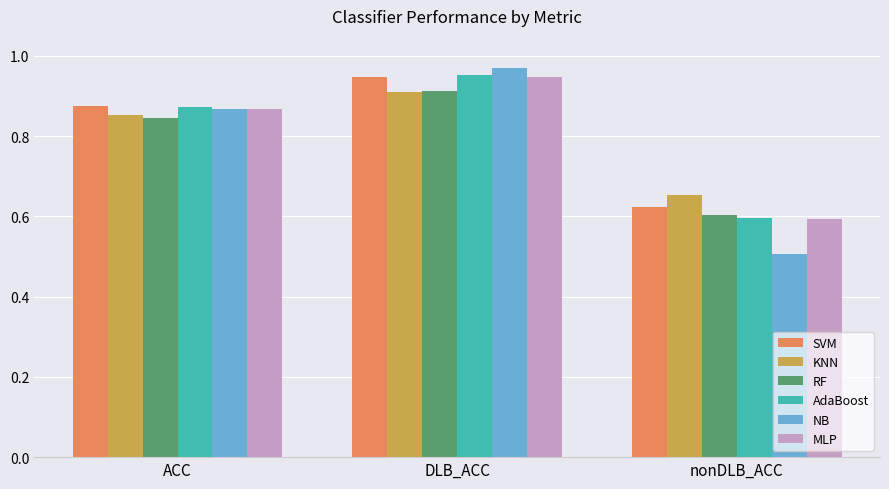

Which label corresponds to the smallest value in the chart?

nonDLB_ACC